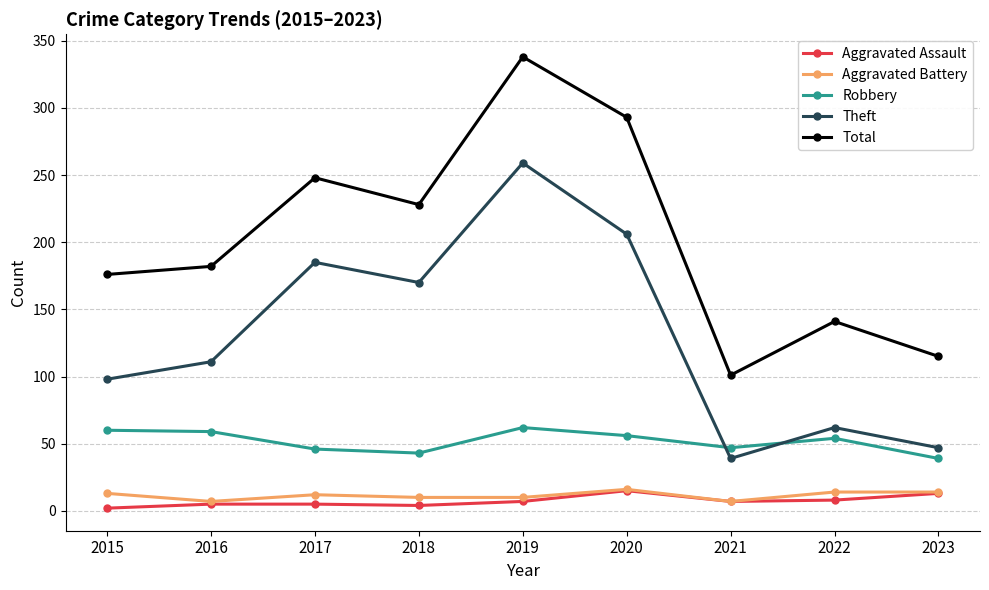

Between 2018 and 2023, which series saw the biggest shift?

Theft